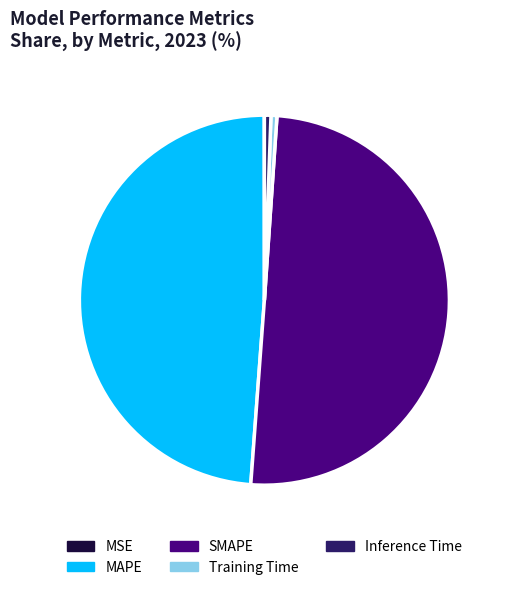

Is the sum of Training Time and MAPE greater than half?

No